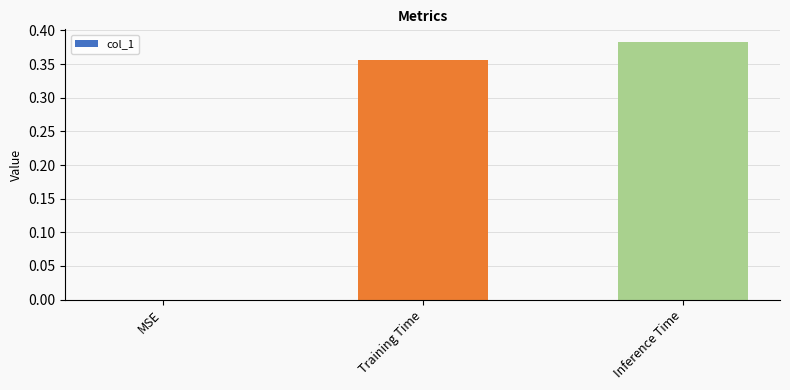

The chart shows a value of 0.5 at Training Time. True or false?

False